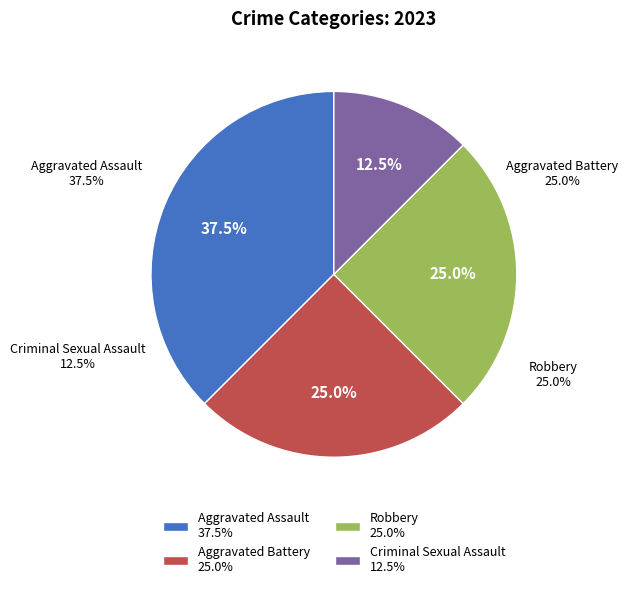

What percentage is the Aggravated Battery slice, to the nearest percent?

25%